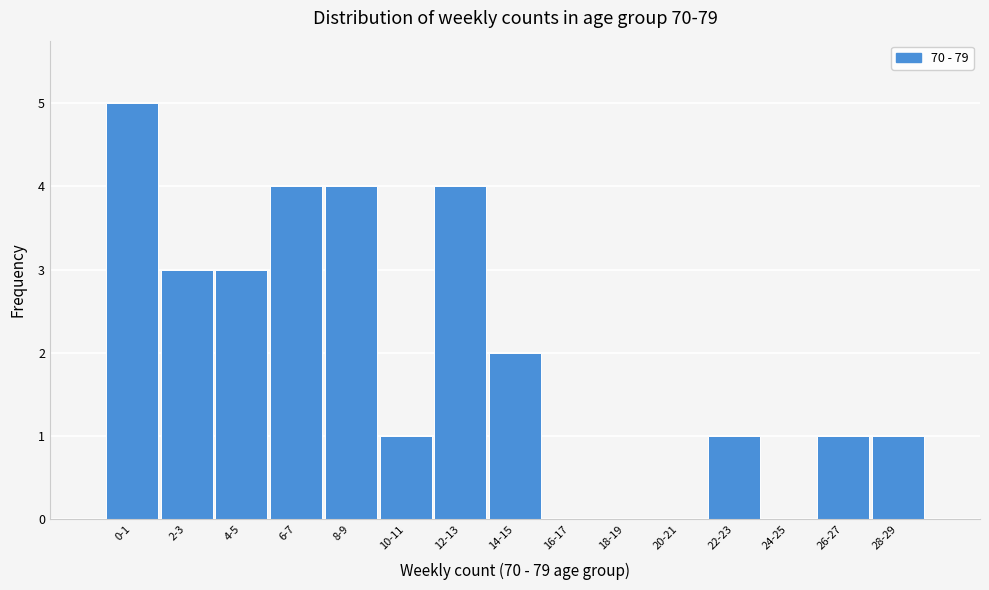

Reading left to right, list all the values displayed in this chart.

0-1=5	2-3=3	4-5=3	6-7=4	8-9=4	10-11=1	12-13=4	14-15=2	16-17=0	18-19=0	20-21=0	22-23=1	24-25=0	26-27=1	28-29=1